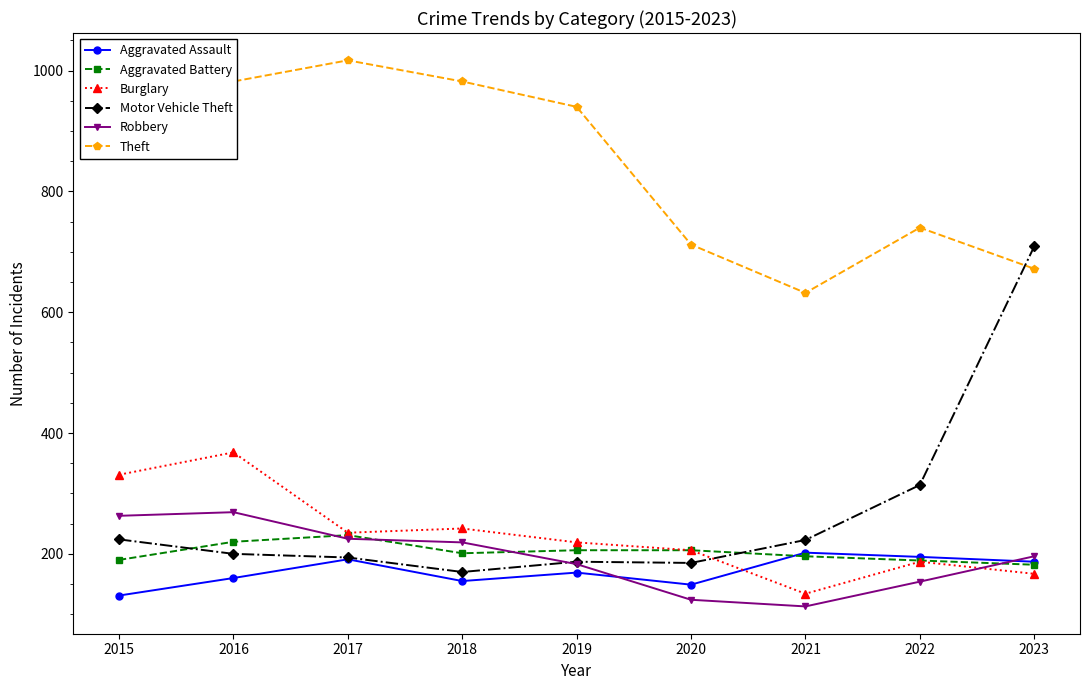

After their last crossing, which series has the higher values: Burglary or Motor Vehicle Theft?

Motor Vehicle Theft